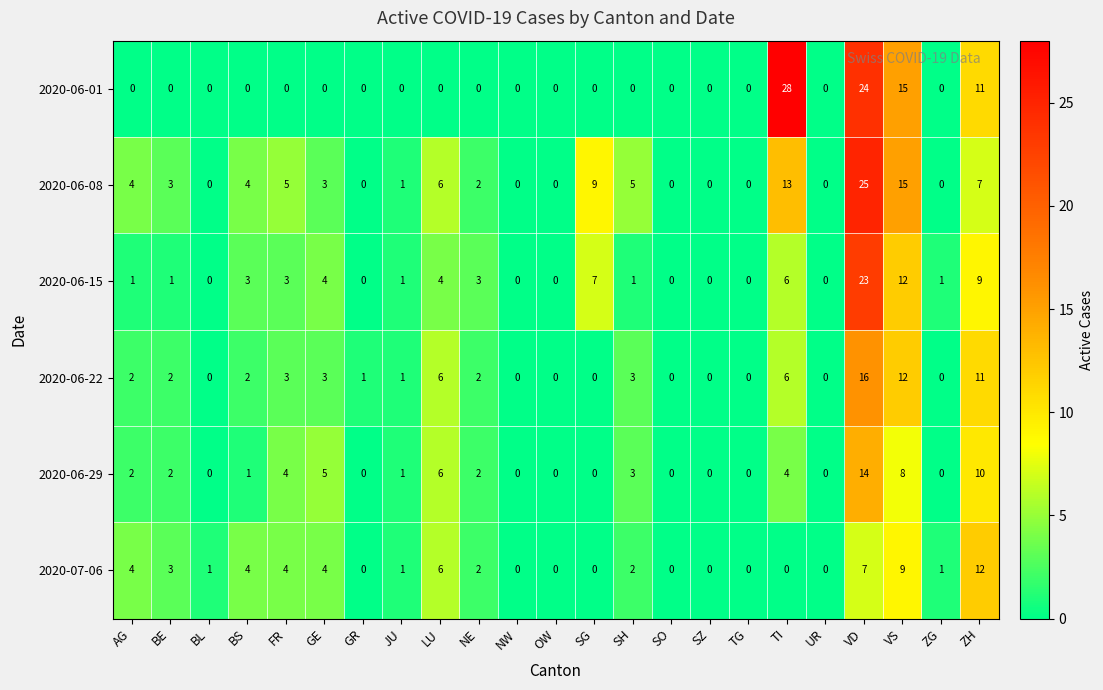

Is the value of 2020-06-29 at BS greater than the value of 2020-06-15 at SO?

Yes